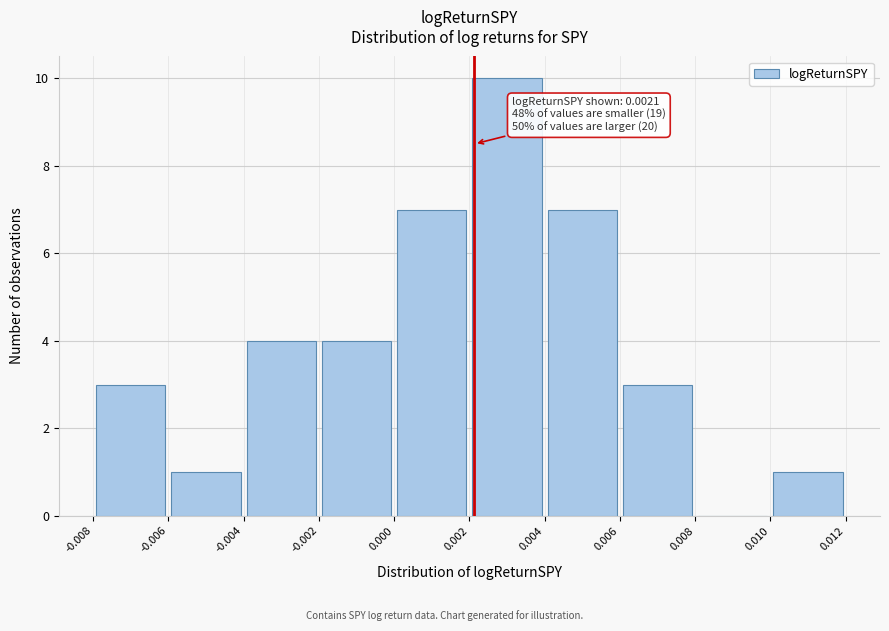

Over which range of the x-axis is the bar tallest?

0.002 to 0.004